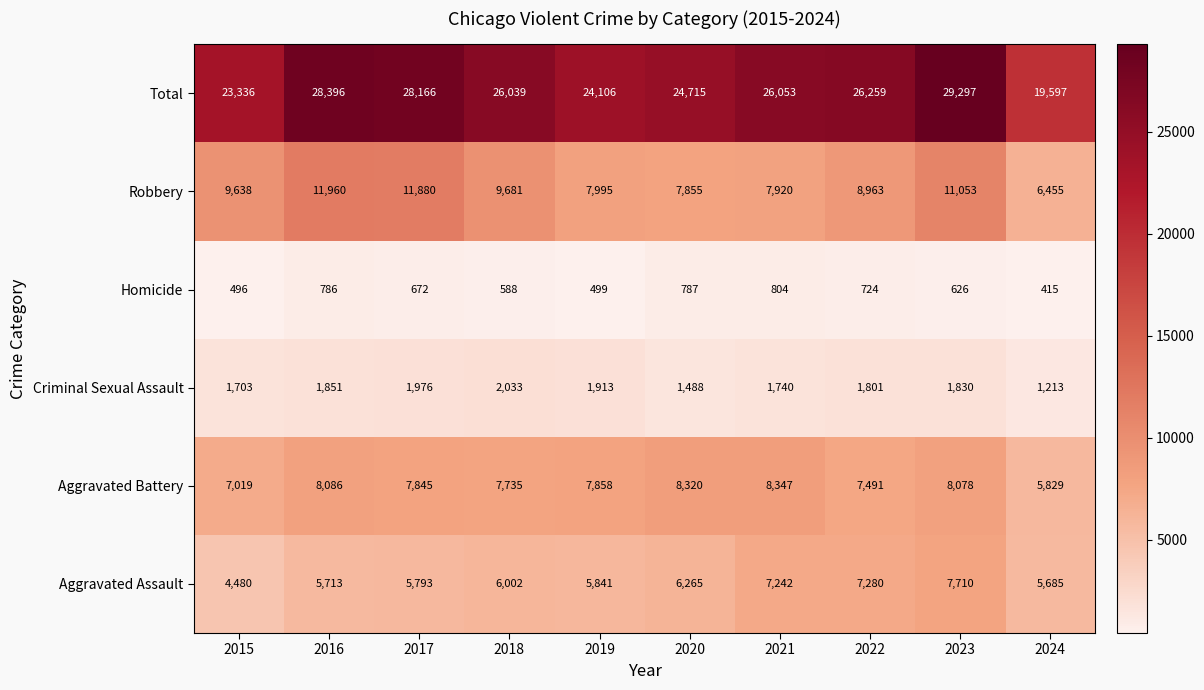

Which series has the largest range (max minus min)?

Total